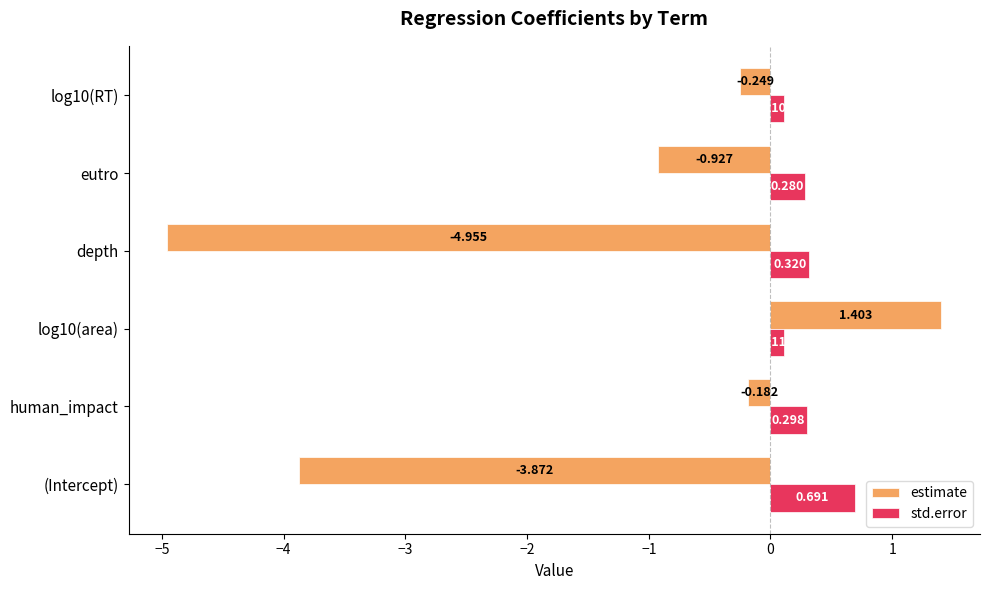

Rank the categories by std.error value from lowest to highest.

log10(RT), log10(area), eutro, human_impact, depth, (Intercept)